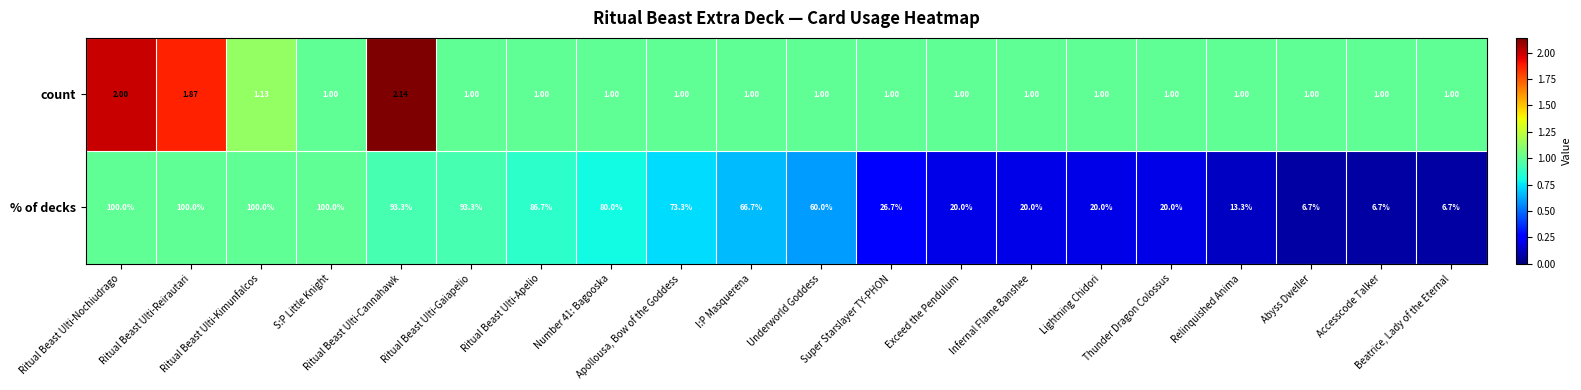

Which series has the largest range (max minus min)?

% of decks